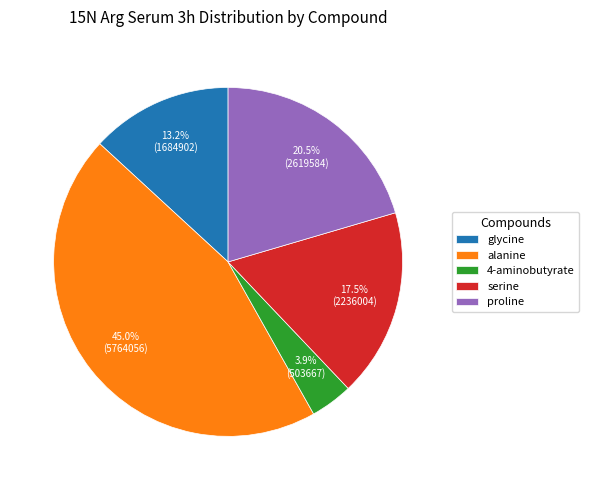

What portion of the pie excludes serine?

82.5%